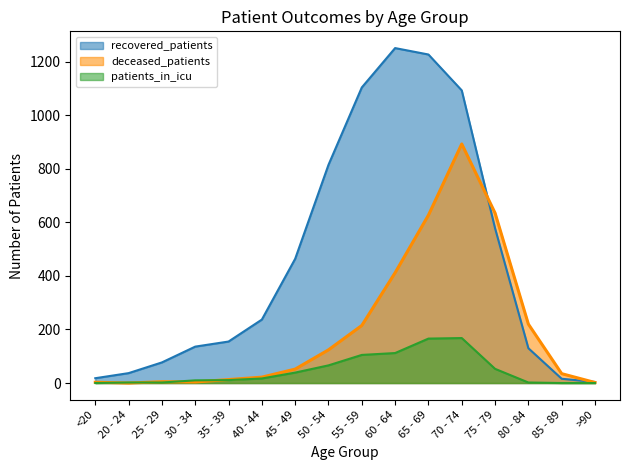

What is the spread (max minus min) of values at 45 - 49?

425